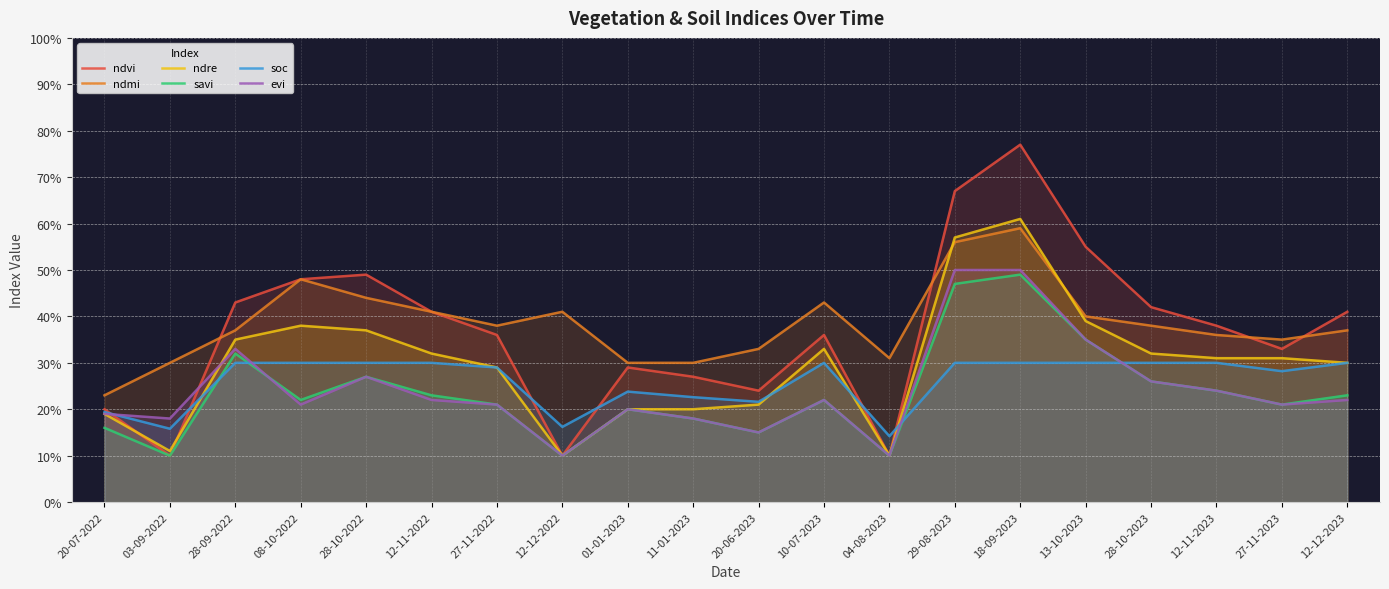

What are all the series names shown in the legend?

ndvi, ndmi, ndre, savi, soc, evi